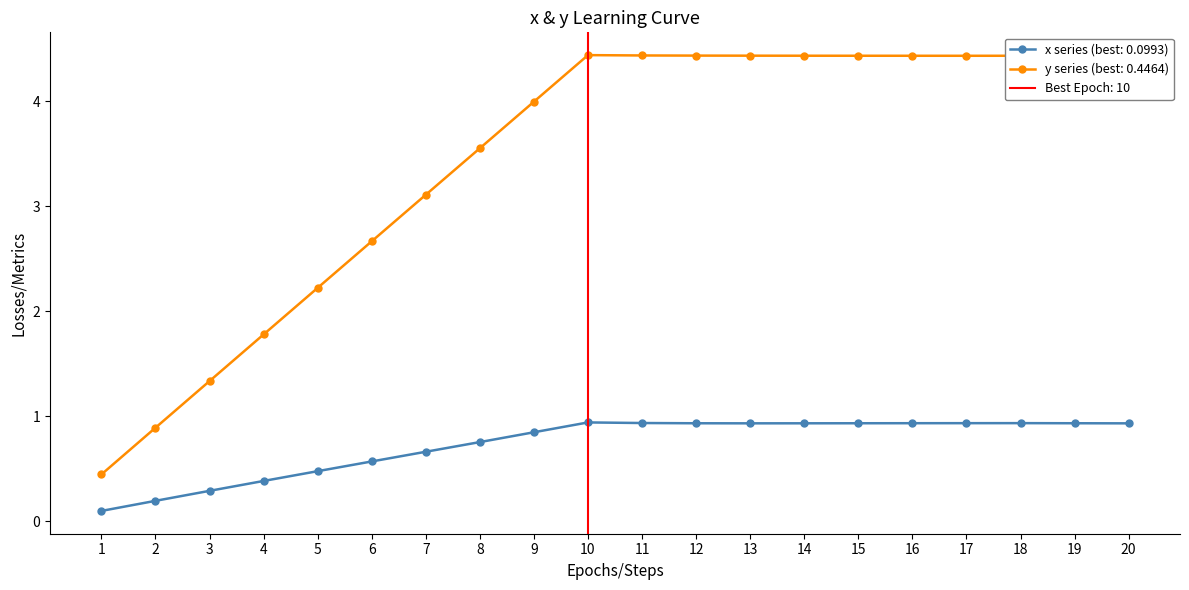

Rank the series by their average value, from lowest to highest.

x, y